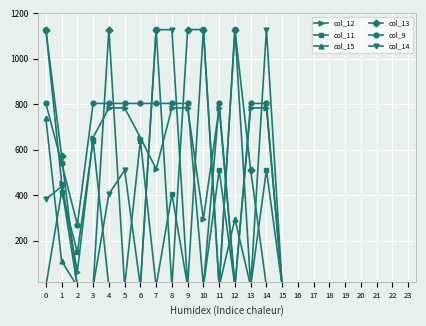

Reading left to right, what are all the values shown in this chart?

col_12: 1129.0	456.1	65.2	654.3	784.4	784.4	654.3	515.3	784.4	784.4	296.2	784.4	0.0	784.4	784.4	0.0	0.0	0.0	0.0	0.0	0.0	0.0	0.0	0.0
col_11: 0.0	415.4	149.1	640.9	0.0	0.0	640.9	0.0	405.7	0.0	0.0	510.8	0.0	0.0	510.8	0.0	0.0	0.0	0.0	0.0	0.0	0.0	0.0	0.0
col_15: 739.0	111.1	0.0	0.0	0.0	0.0	0.0	0.0	0.0	0.0	0.0	0.0	296.2	0.0	0.0	0.0	0.0	0.0	0.0	0.0	0.0	0.0	0.0	0.0
col_13: 1129.0	574.0	0.0	0.0	1129.0	0.0	0.0	1129.0	0.0	1129.0	1129.0	0.0	1129.0	510.8	0.0	0.0	0.0	0.0	0.0	0.0	0.0	0.0	0.0	0.0
col_9: 804.0	542.1	271.1	804.0	804.0	804.0	804.0	804.0	804.0	804.0	0.0	804.0	0.0	804.0	804.0	0.0	0.0	0.0	0.0	0.0	0.0	0.0	0.0	0.0
col_14: 382.8	438.6	0.0	0.0	405.0	510.8	0.0	1128.3	1128.3	0.0	1128.3	0.0	1128.3	0.0	1128.3	0.0	0.0	0.0	0.0	0.0	0.0	0.0	0.0	0.0